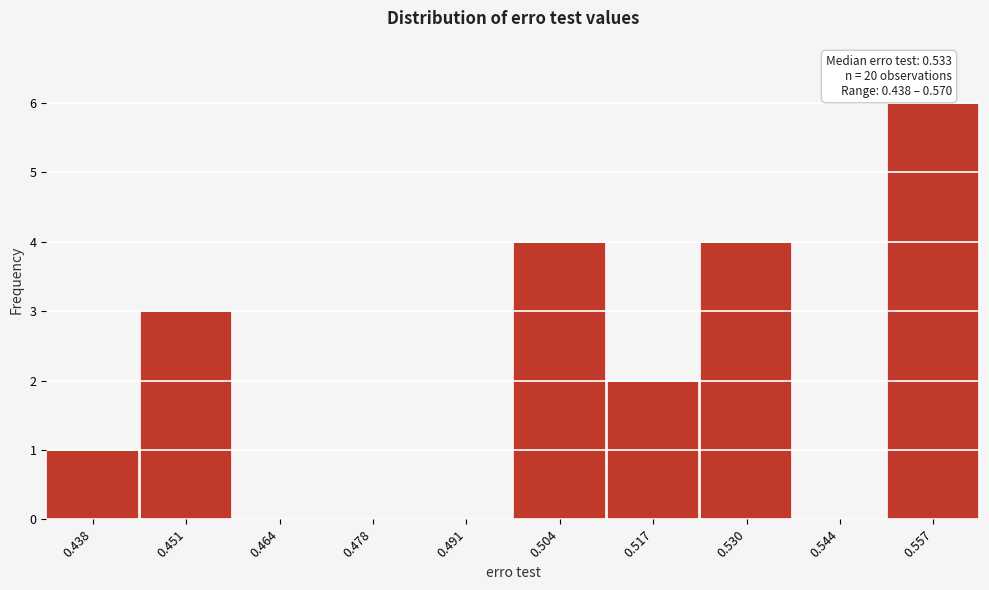

Reading left to right, what are all the values shown in this chart?

0.438=1	0.451=3	0.464=0	0.478=0	0.491=0	0.504=4	0.517=2	0.530=4	0.544=0	0.557=6